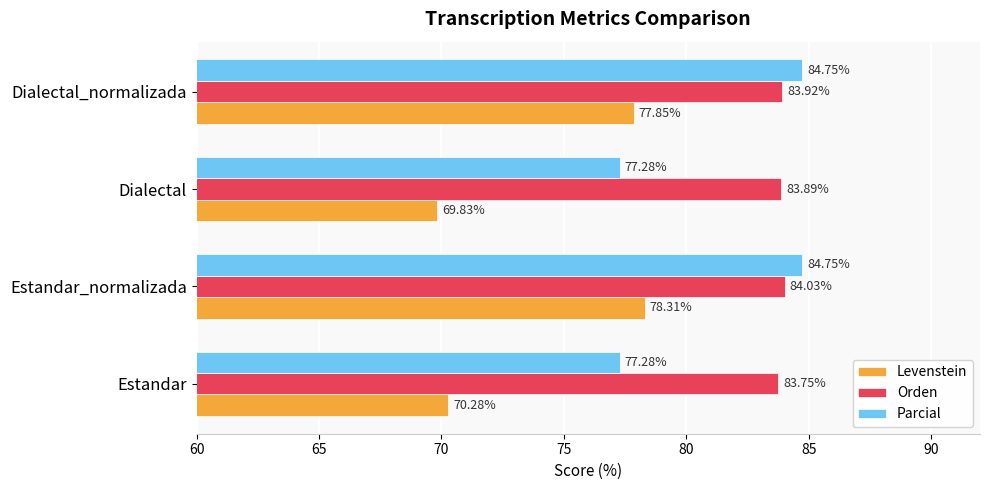

Which category has the lowest value across all series?

Dialectal